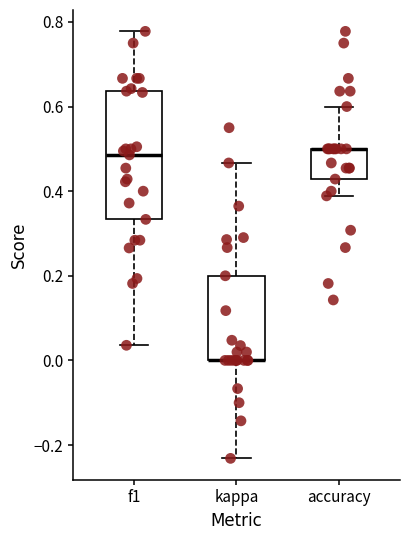

Where does the upper whisker of the box for accuracy end on the y-axis? The values are not printed on the chart, so give them approximately, as read against the axis.

0.60